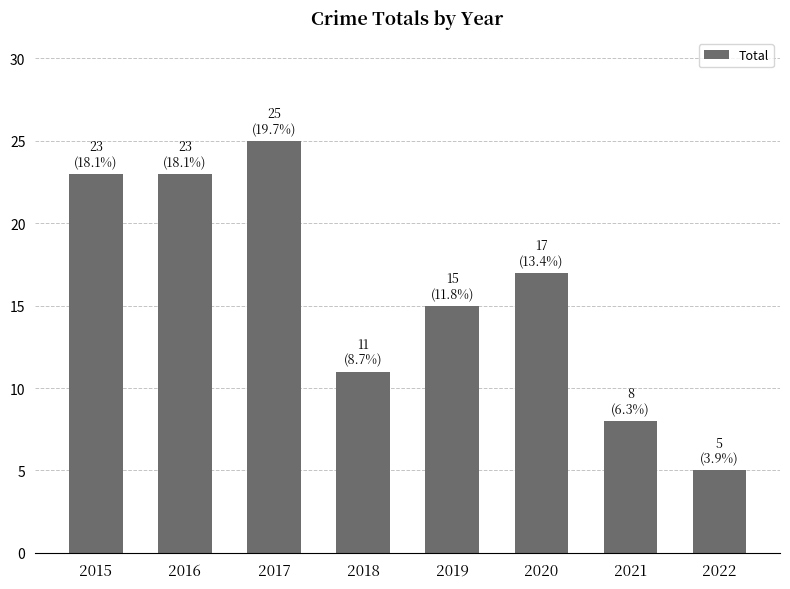

Reading left to right, extract all data points from this chart.

23	23	25	11	15	17	8	5